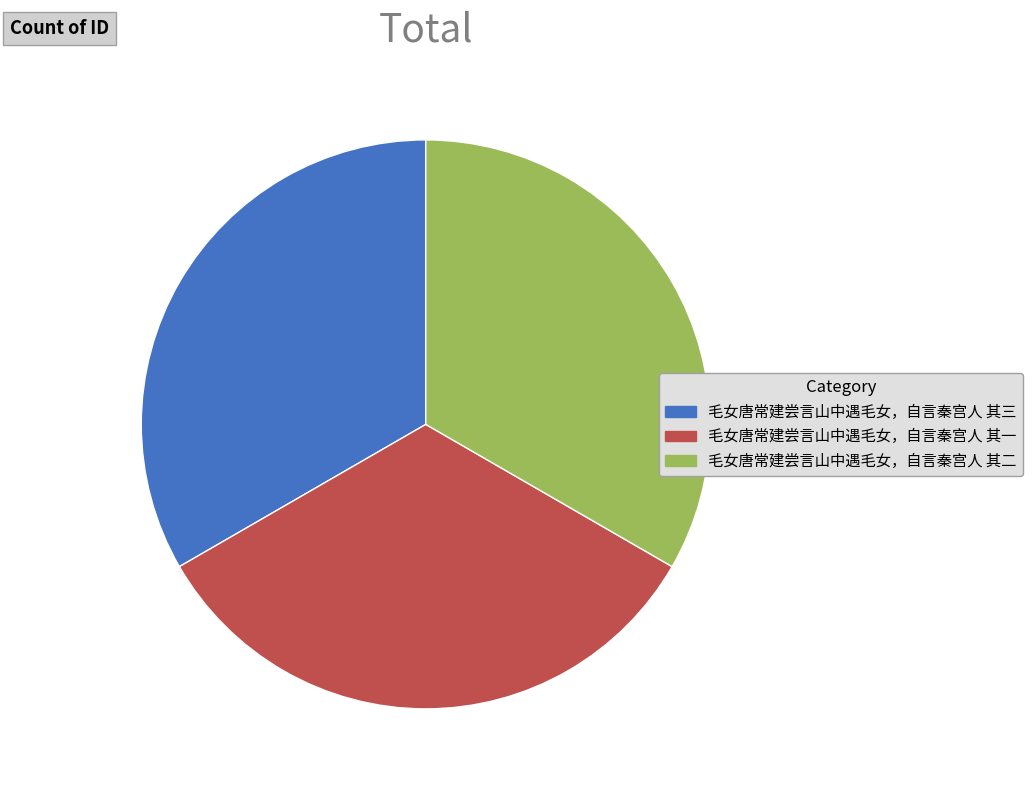

Does 毛女唐常建尝言山中遇毛女，自言秦宫人 其三 account for over 50% of the chart?

No